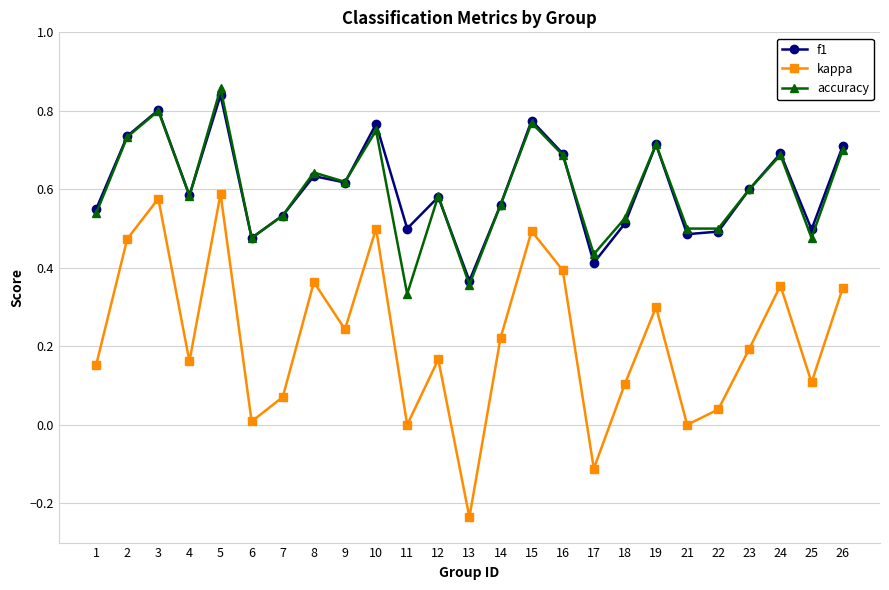

Does the chart display data point markers on the line(s)?

Yes